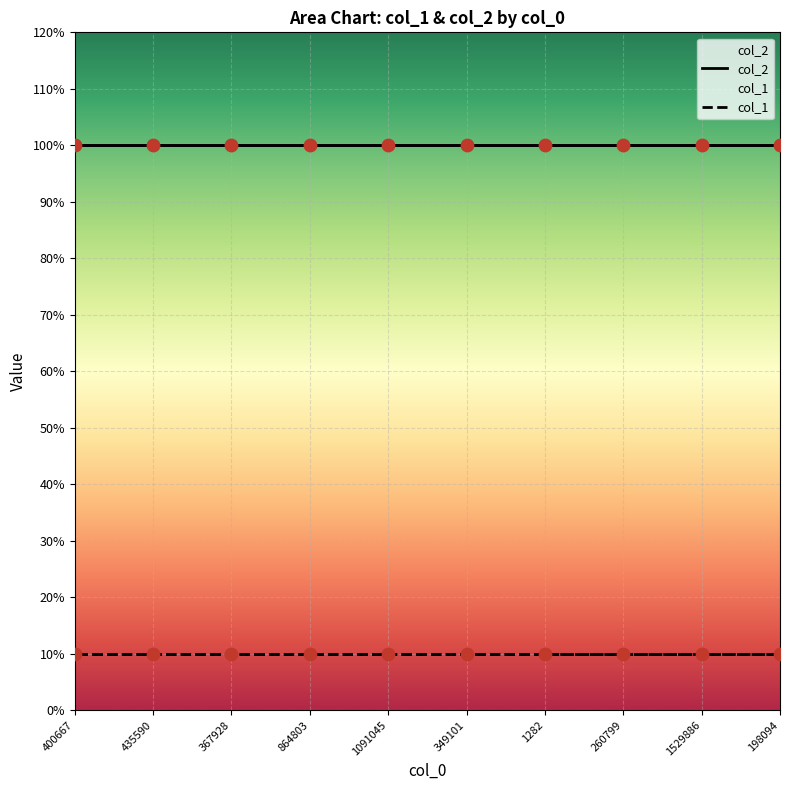

At how many categories does at least one series exceed 0?

10